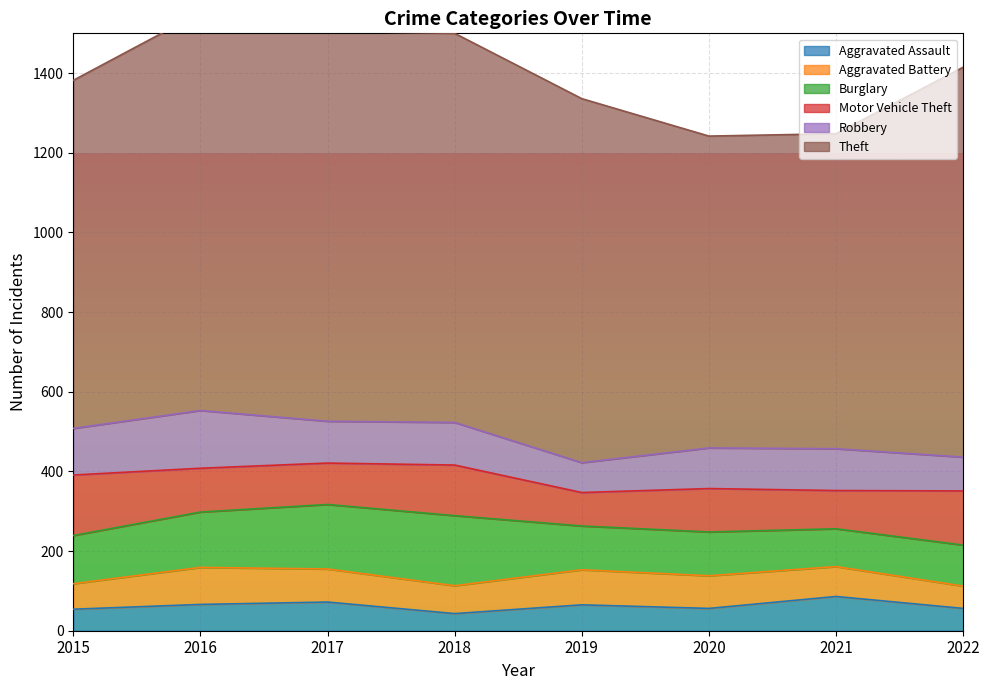

What is the total value across all series at 2016?

1552